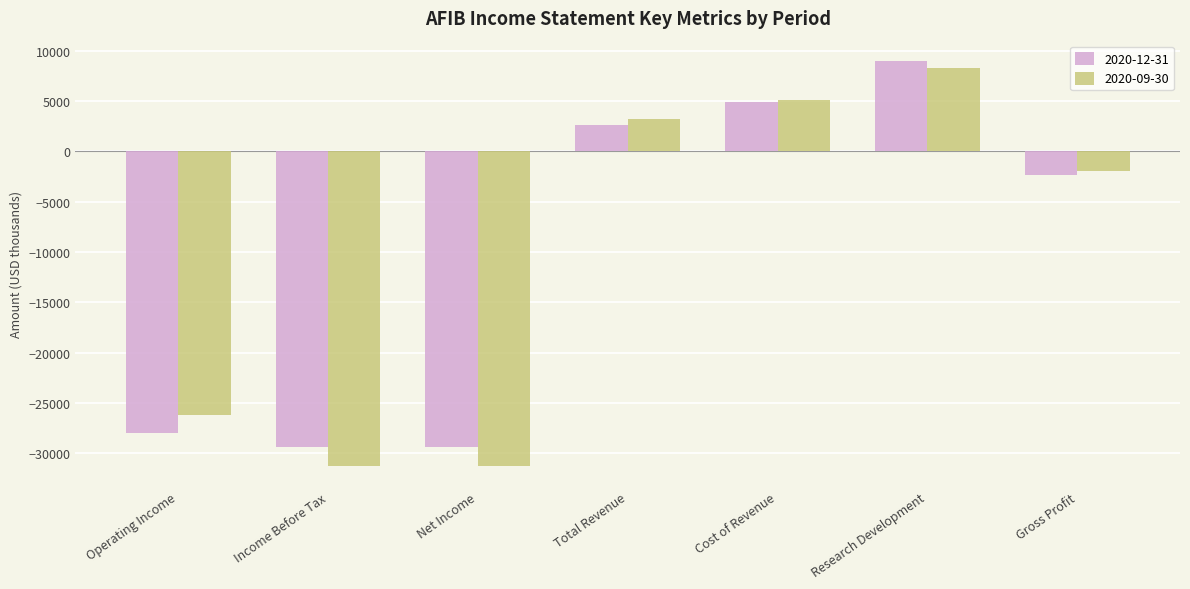

What is the difference between the 2020-12-31 values at Cost of Revenue and Total Revenue?

2300